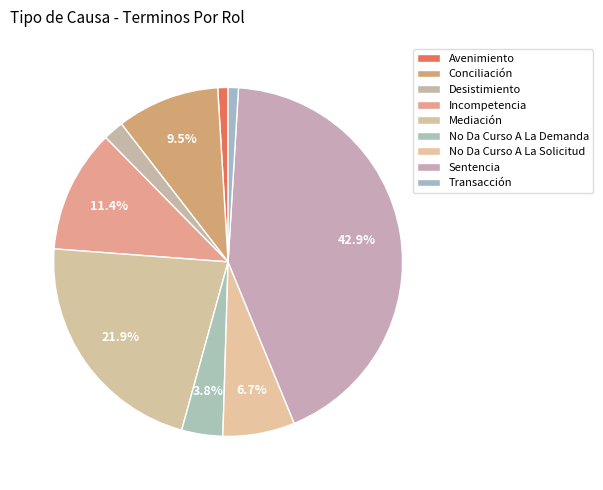

Which slice is the smallest?

Avenimiento